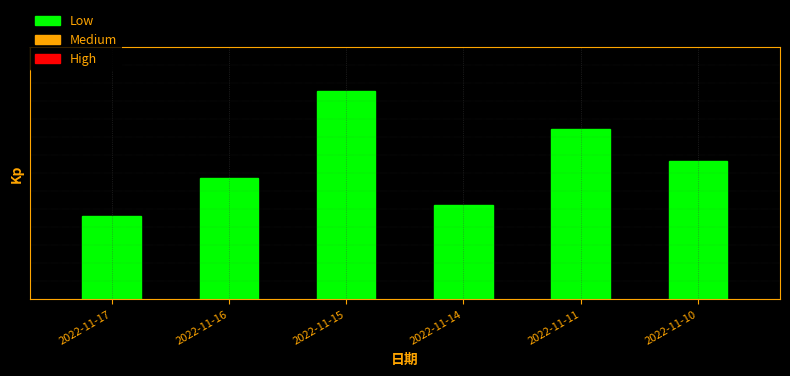

Between 2022-11-14 and 2022-11-10, which is larger?

2022-11-10